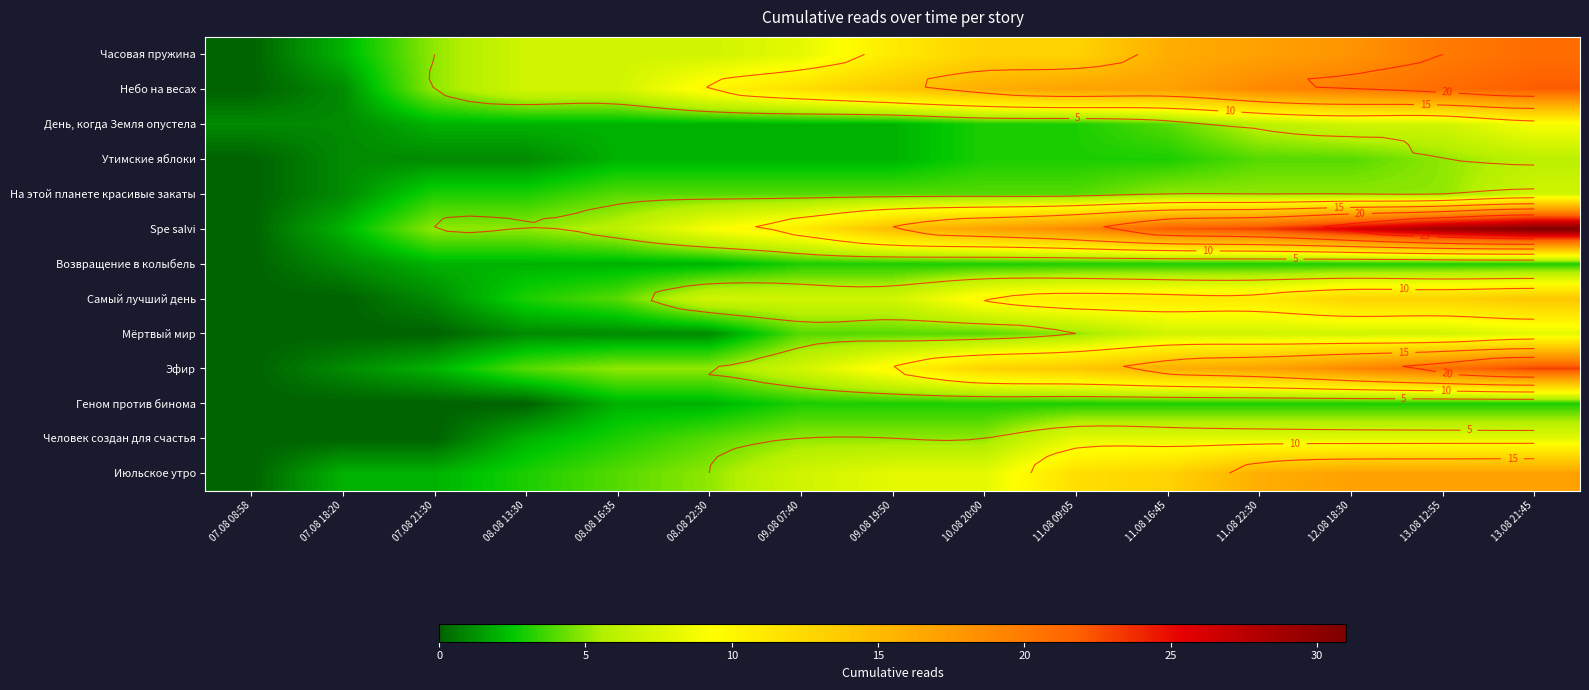

What is the difference between the highest and lowest values at 13.08 12:55?

26